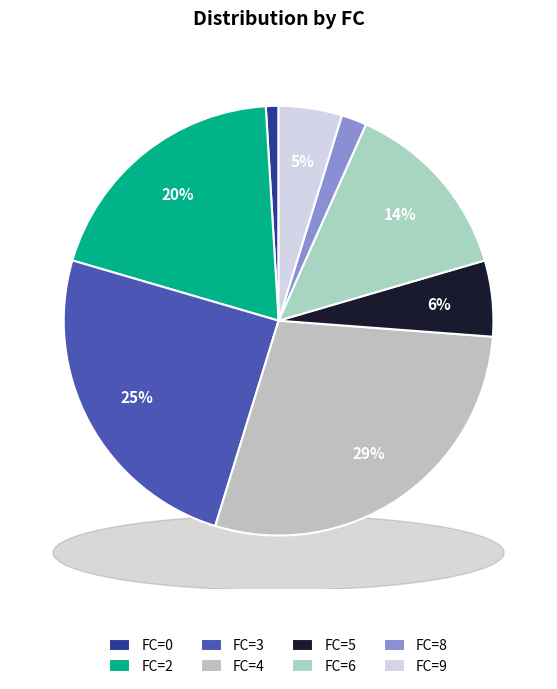

How many segments does this pie chart have?

8